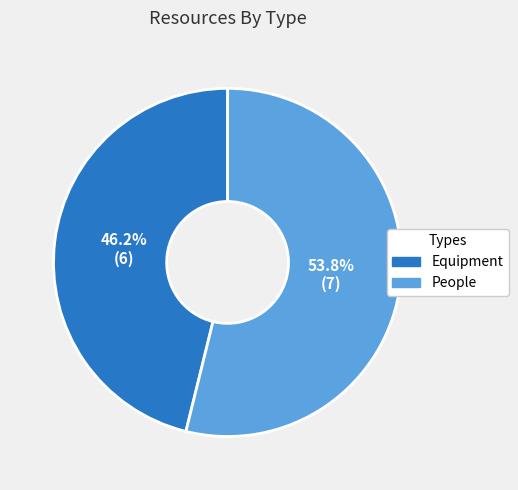

Which has a higher value, People or Equipment?

People